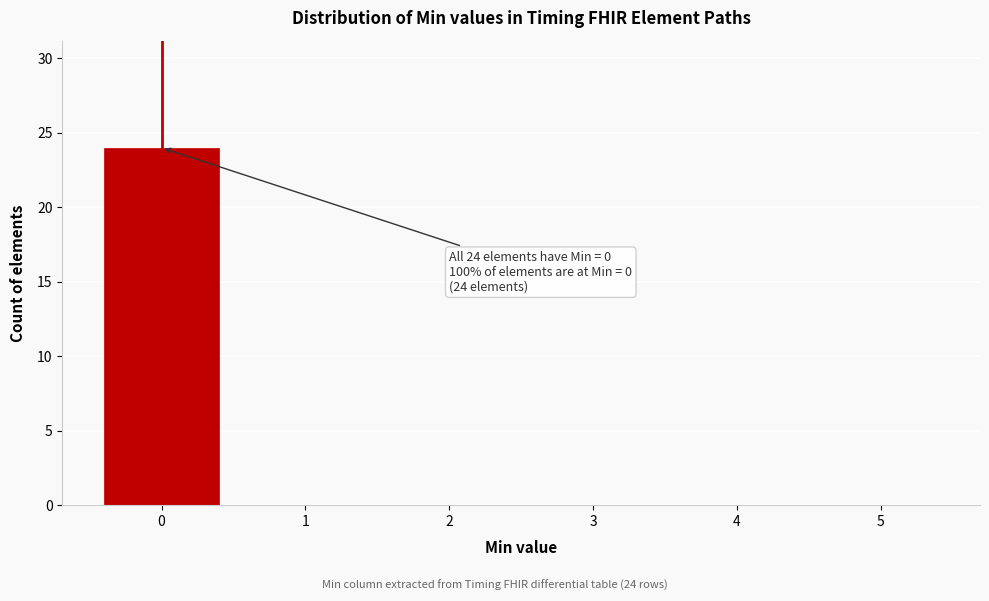

Over which range of the x-axis is the bar tallest?

-0.5 to 0.5